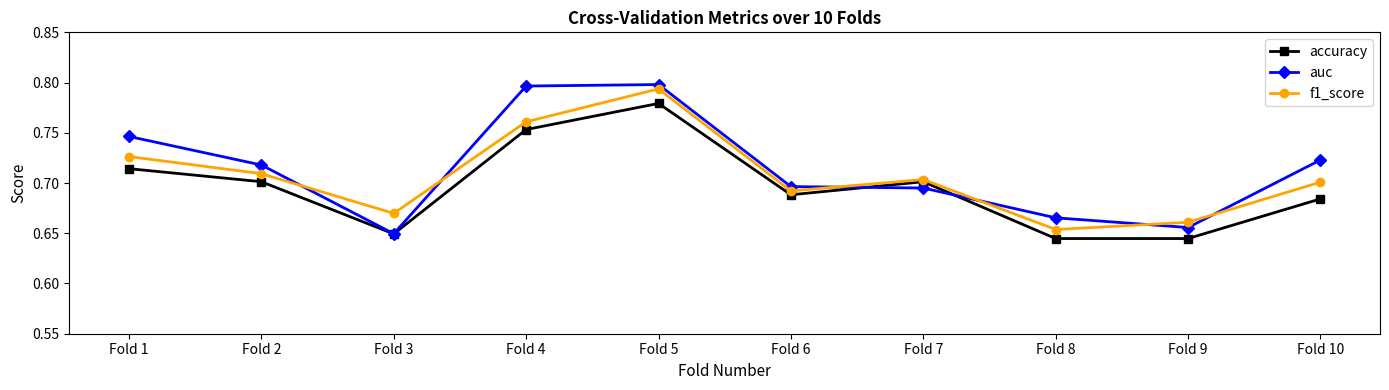

In accuracy, how many points are higher than both neighbors (excluding endpoints)?

2